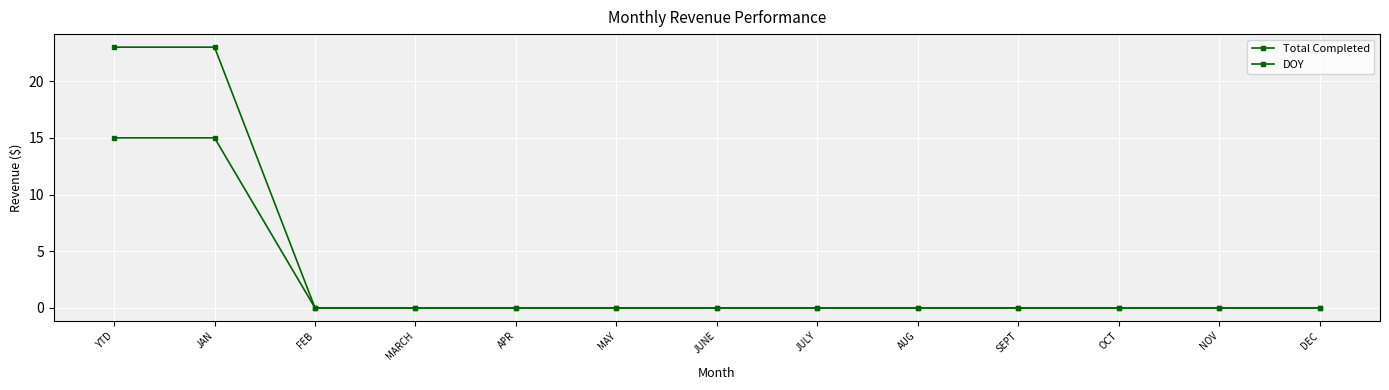

True or false: DOY and Total Completed cross at least once.

False